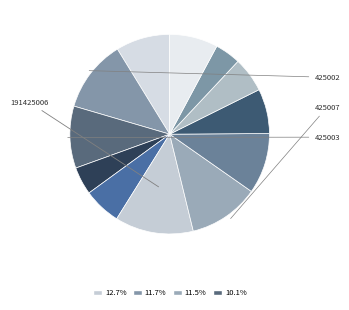

How many segments does this pie chart have?

12